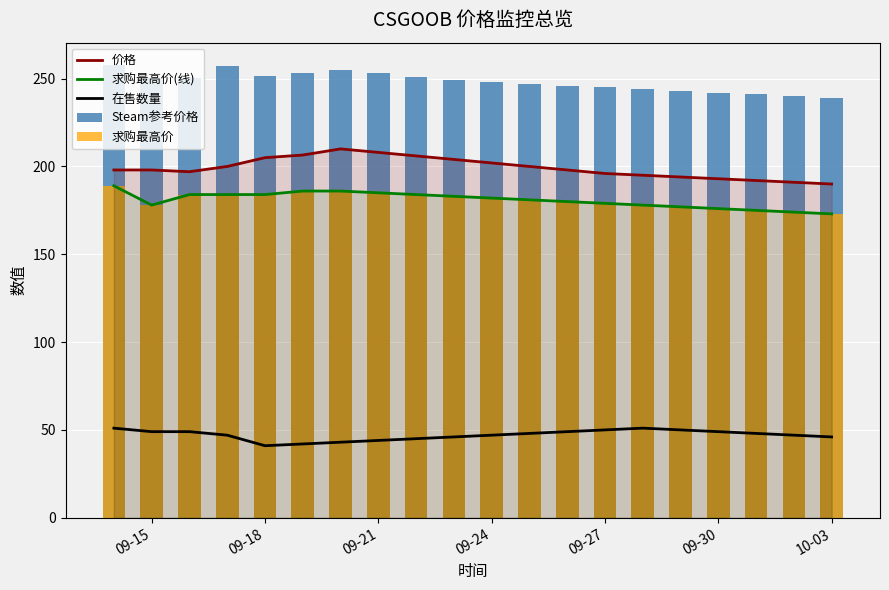

What is the maximum value for 在售数量?

51.0